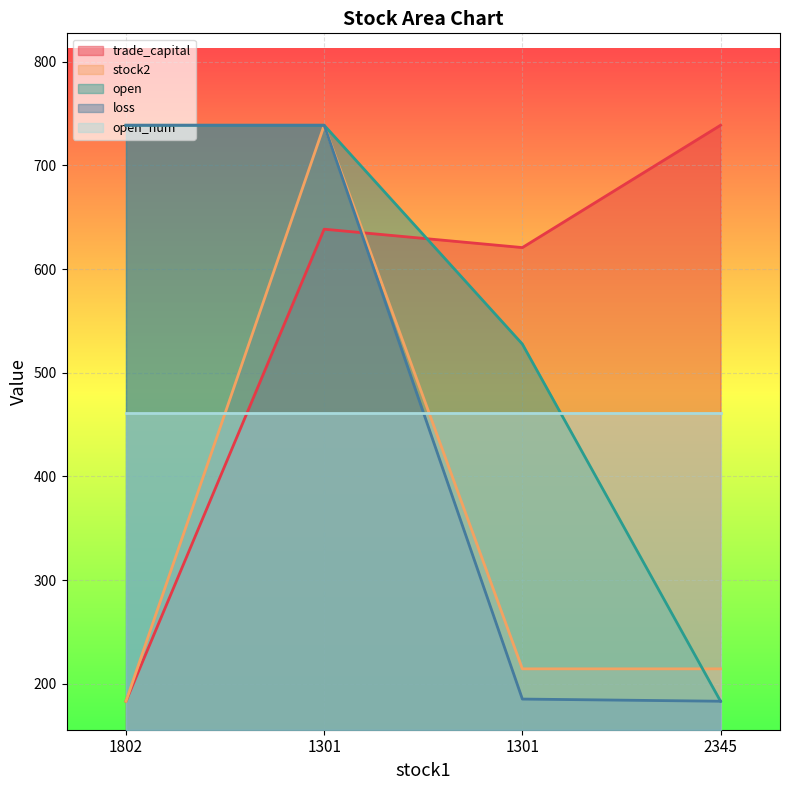

Which series ends up on top after the final intersection of stock2 and open?

stock2